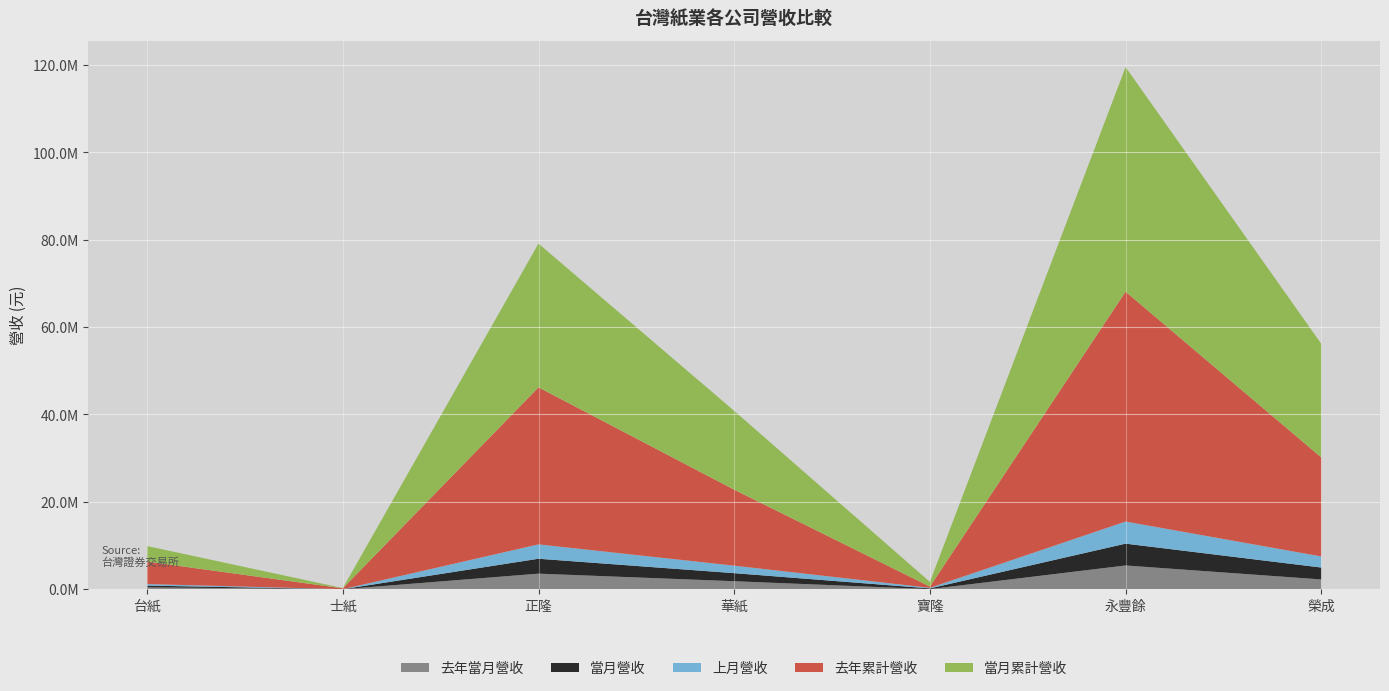

Reading left to right, list all the values displayed in this chart.

當月營收: 400240	5902	3409319	1842970	164828	4991802	2723560
上月營收: 348564	5634	3289263	1720022	130769	5060545	2541006
去年當月營收: 439754	7822	3574904	1841328	31041	5445941	2247966
當月累計營收: 3561377	56773	32899644	18041880	1084565	51397478	26016048
去年累計營收: 5141373	193645	35942528	17384337	275647	52611790	22654570